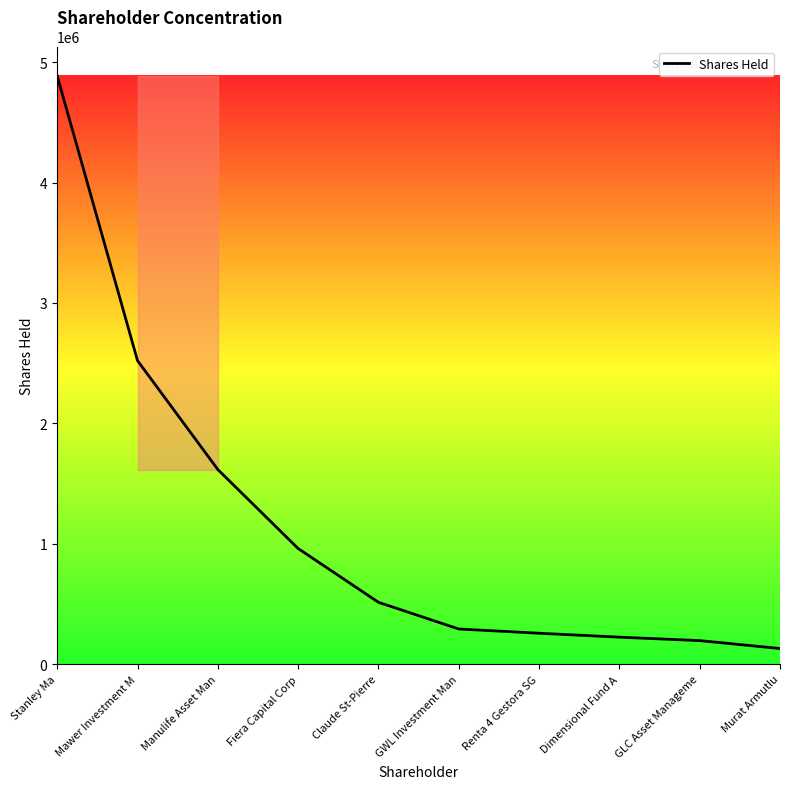

Reading left to right, transcribe all the data shown in this chart.

4885643	2521505	1617012	961107	514500	292790	257488	224899	196260	130600